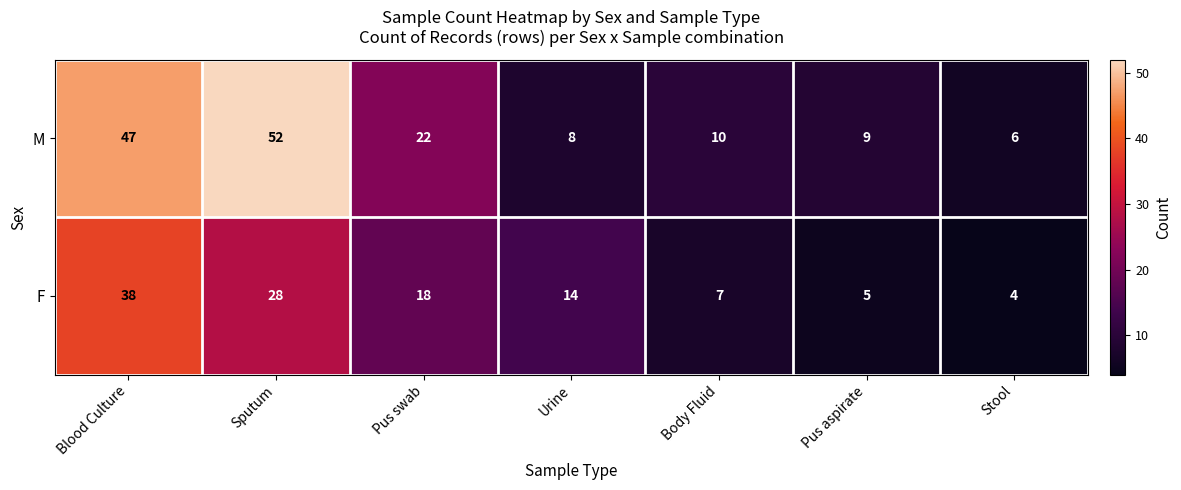

What is the average value of the M series?

22